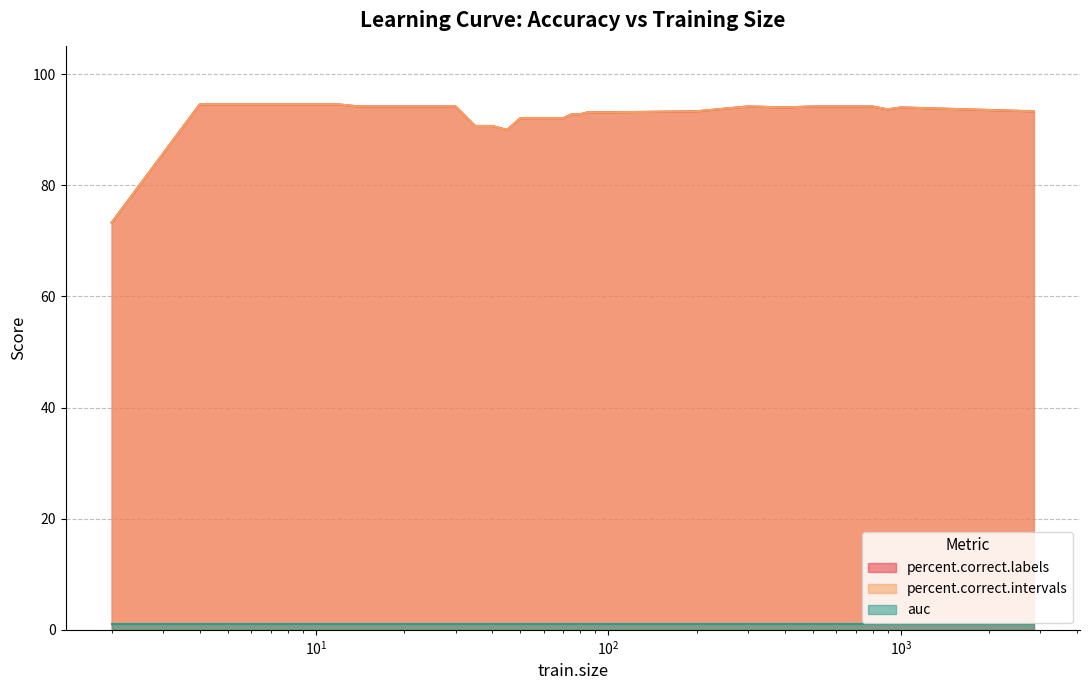

At which category is the sum across all series the highest?

4